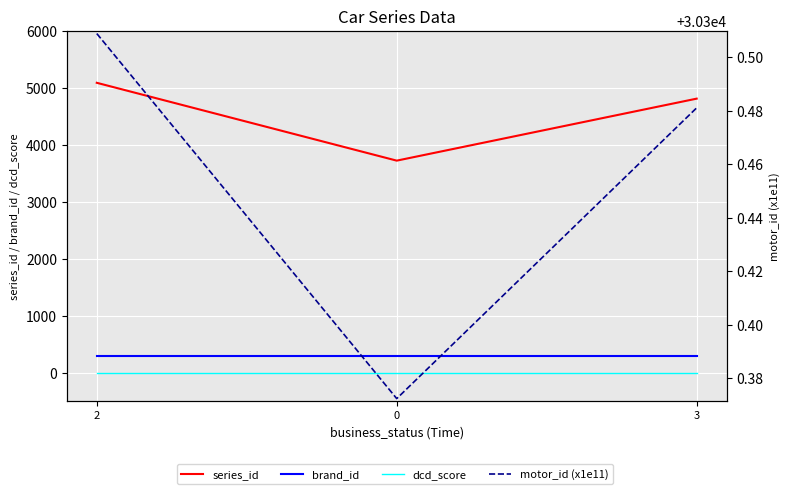

How many data points does each series have?

3